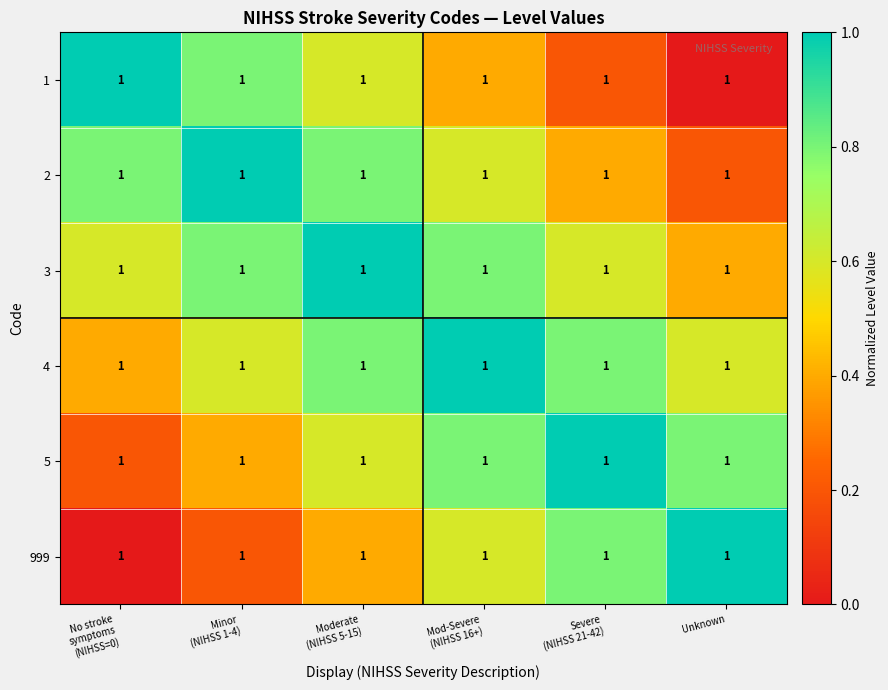

Reading left to right, what are all the values shown in this chart?

1: No stroke
symptoms
(NIHSS=0)=1.0	Minor
(NIHSS 1-4)=1.0	Moderate
(NIHSS 5-15)=1.0	Mod-Severe
(NIHSS 16+)=1.0	Severe
(NIHSS 21-42)=1.0	Unknown=1.0
2: No stroke
symptoms
(NIHSS=0)=1.0	Minor
(NIHSS 1-4)=1.0	Moderate
(NIHSS 5-15)=1.0	Mod-Severe
(NIHSS 16+)=1.0	Severe
(NIHSS 21-42)=1.0	Unknown=1.0
3: No stroke
symptoms
(NIHSS=0)=1.0	Minor
(NIHSS 1-4)=1.0	Moderate
(NIHSS 5-15)=1.0	Mod-Severe
(NIHSS 16+)=1.0	Severe
(NIHSS 21-42)=1.0	Unknown=1.0
4: No stroke
symptoms
(NIHSS=0)=1.0	Minor
(NIHSS 1-4)=1.0	Moderate
(NIHSS 5-15)=1.0	Mod-Severe
(NIHSS 16+)=1.0	Severe
(NIHSS 21-42)=1.0	Unknown=1.0
5: No stroke
symptoms
(NIHSS=0)=1.0	Minor
(NIHSS 1-4)=1.0	Moderate
(NIHSS 5-15)=1.0	Mod-Severe
(NIHSS 16+)=1.0	Severe
(NIHSS 21-42)=1.0	Unknown=1.0
999: No stroke
symptoms
(NIHSS=0)=1.0	Minor
(NIHSS 1-4)=1.0	Moderate
(NIHSS 5-15)=1.0	Mod-Severe
(NIHSS 16+)=1.0	Severe
(NIHSS 21-42)=1.0	Unknown=1.0